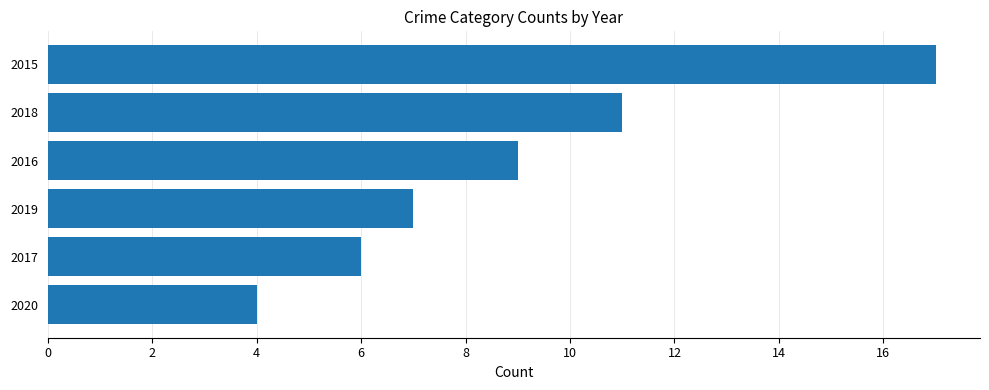

Which label corresponds to the smallest value in the chart?

2020